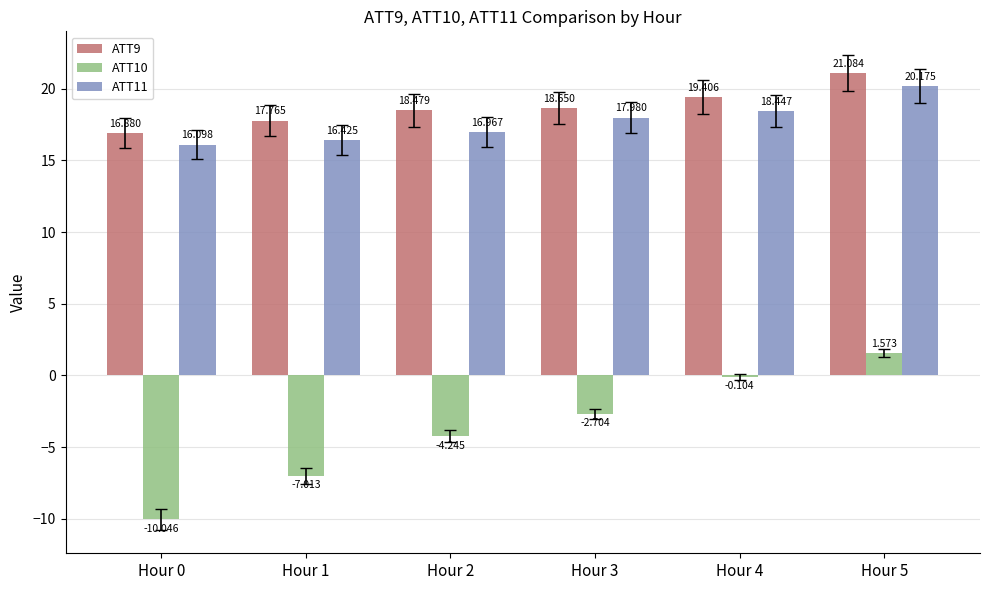

How many distinct data groups are displayed?

3